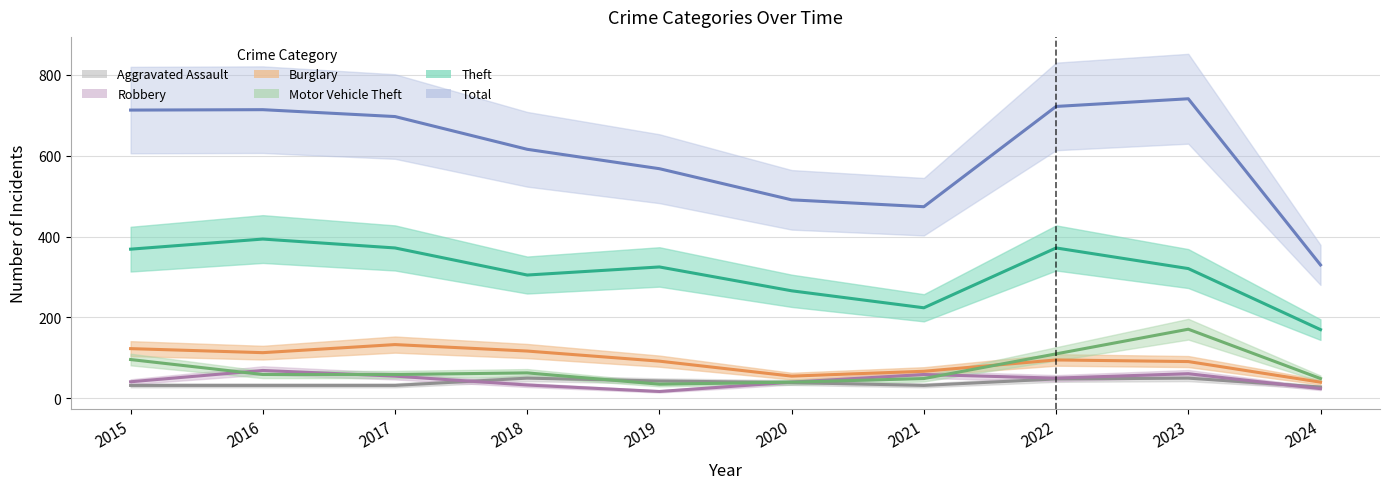

Which series has the widest spread of values?

Total